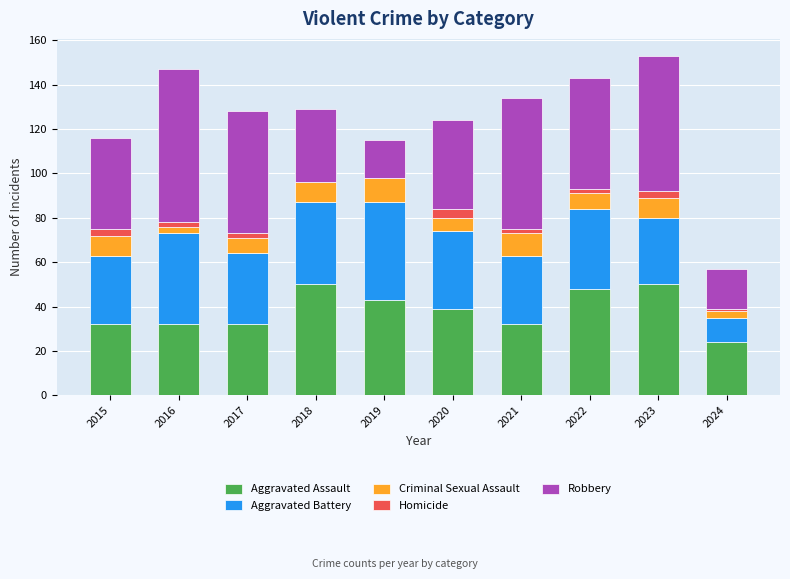

What are all the series names shown in the legend?

Aggravated Assault, Aggravated Battery, Criminal Sexual Assault, Homicide, Robbery